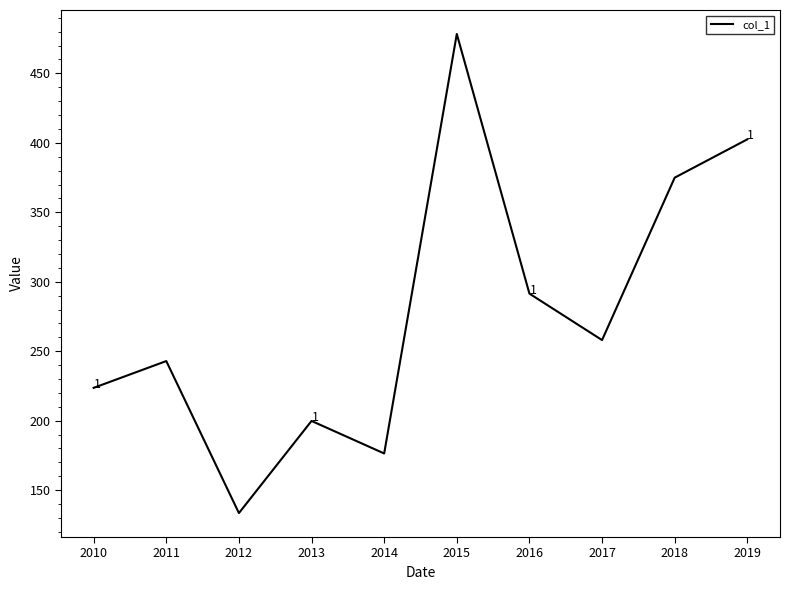

Which label corresponds to the smallest value in the chart?

2012